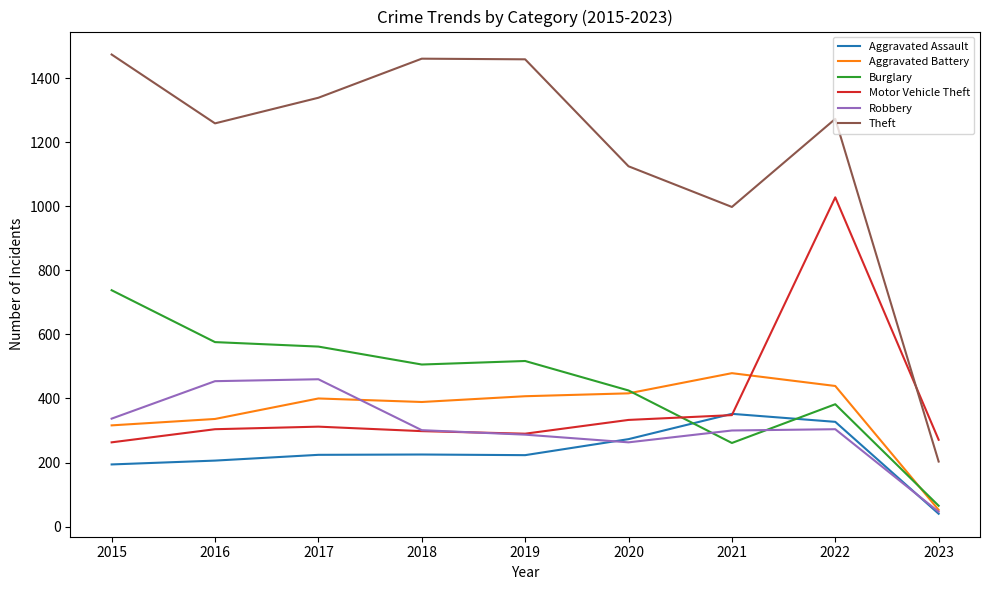

Which series has the largest total across all categories?

Theft